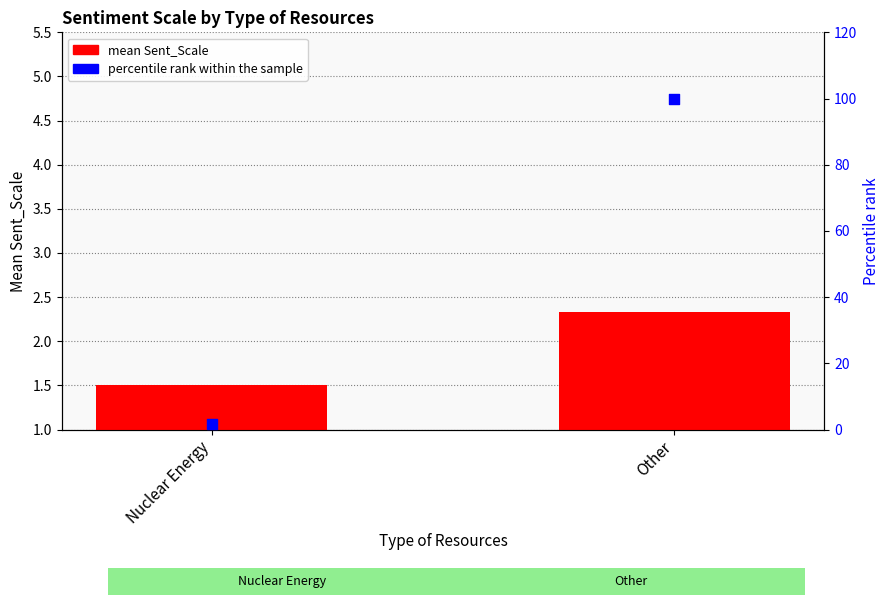

At which category is the sum across all series the highest?

Other